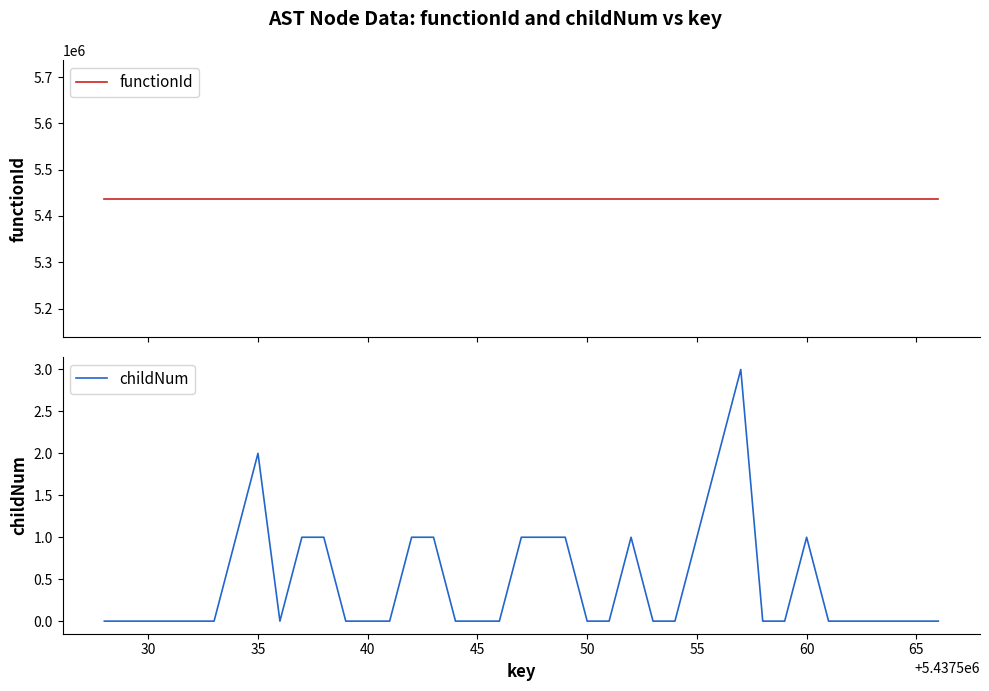

Is this an area chart (filled region under the line)?

No